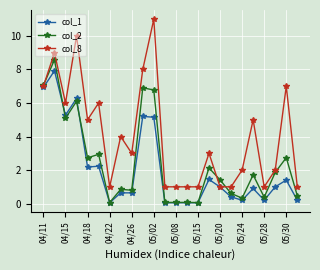

Which series has the largest total across all categories?

col_8